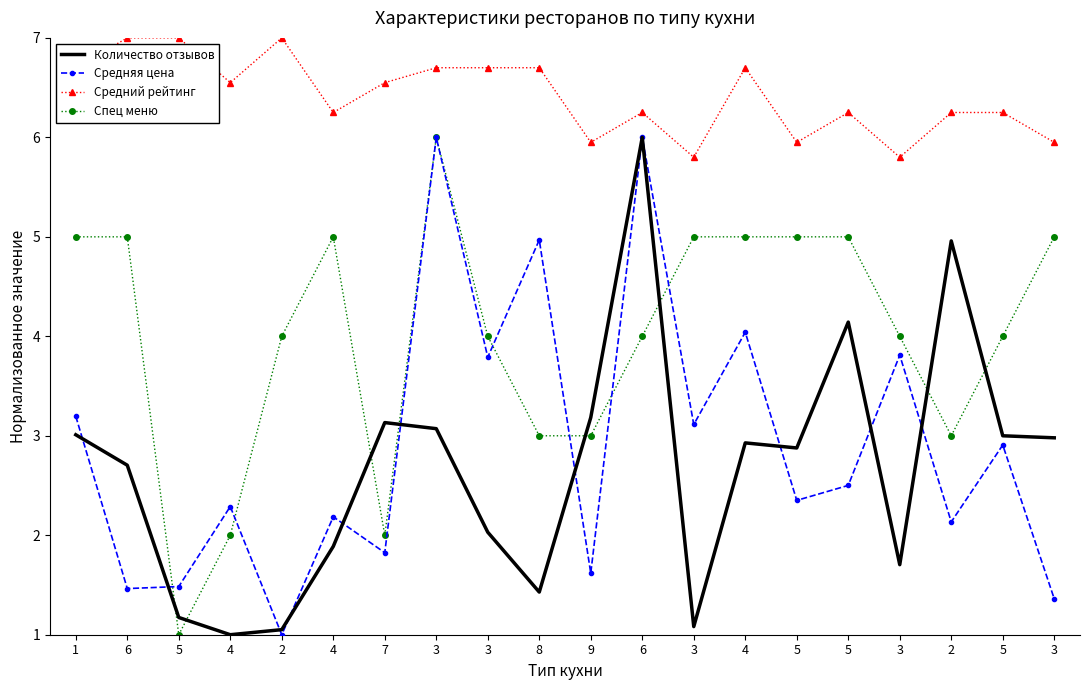

What is the difference between the highest and lowest values at 2?

6.0